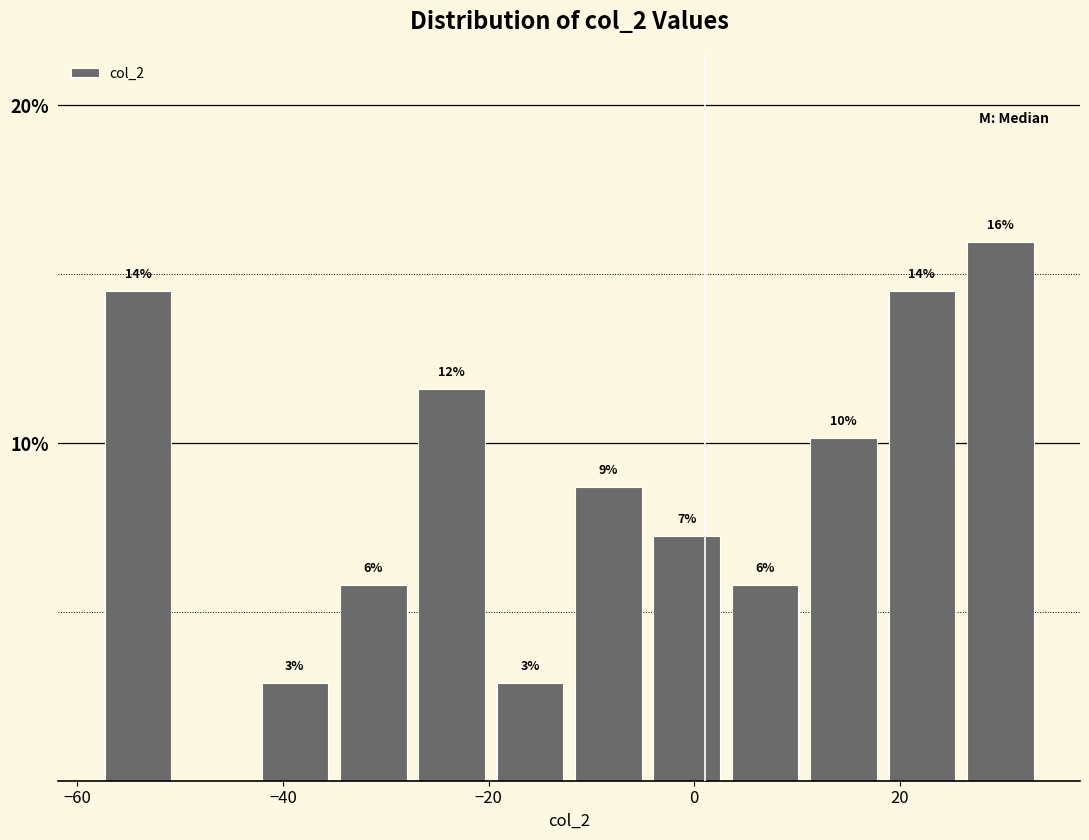

Read against the x-axis, roughly where is the centre of the tallest bar?

30